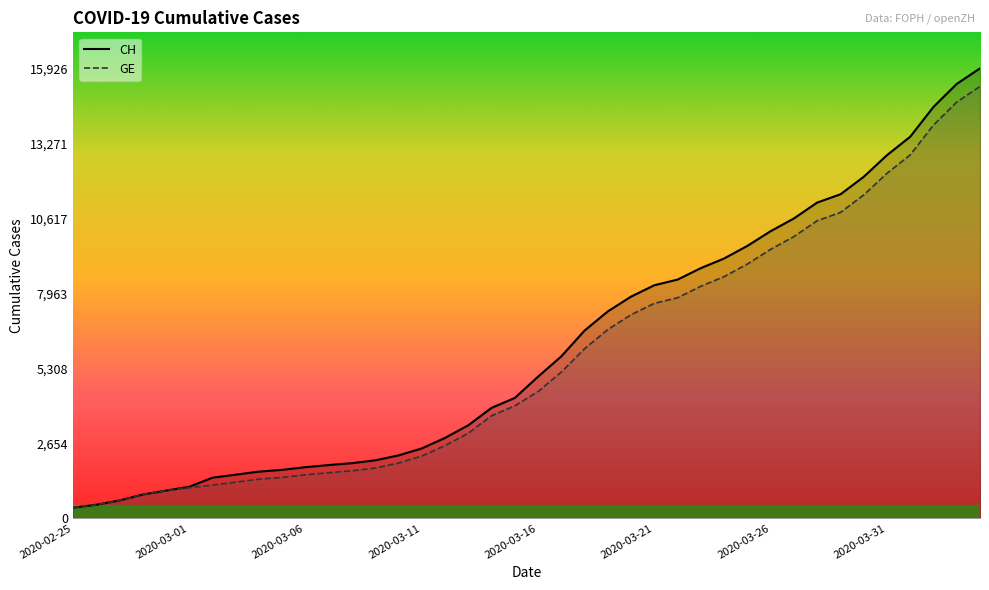

True or false: GE and CH cross at least once.

False